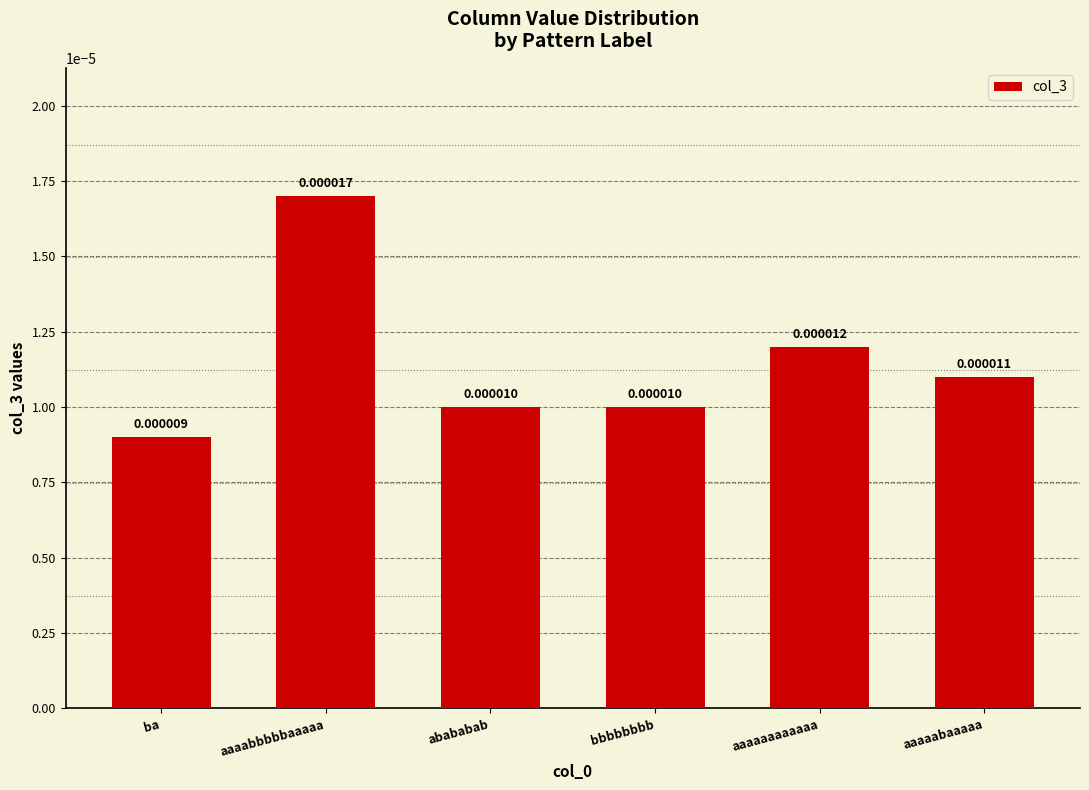

How many series are shown in this chart?

1